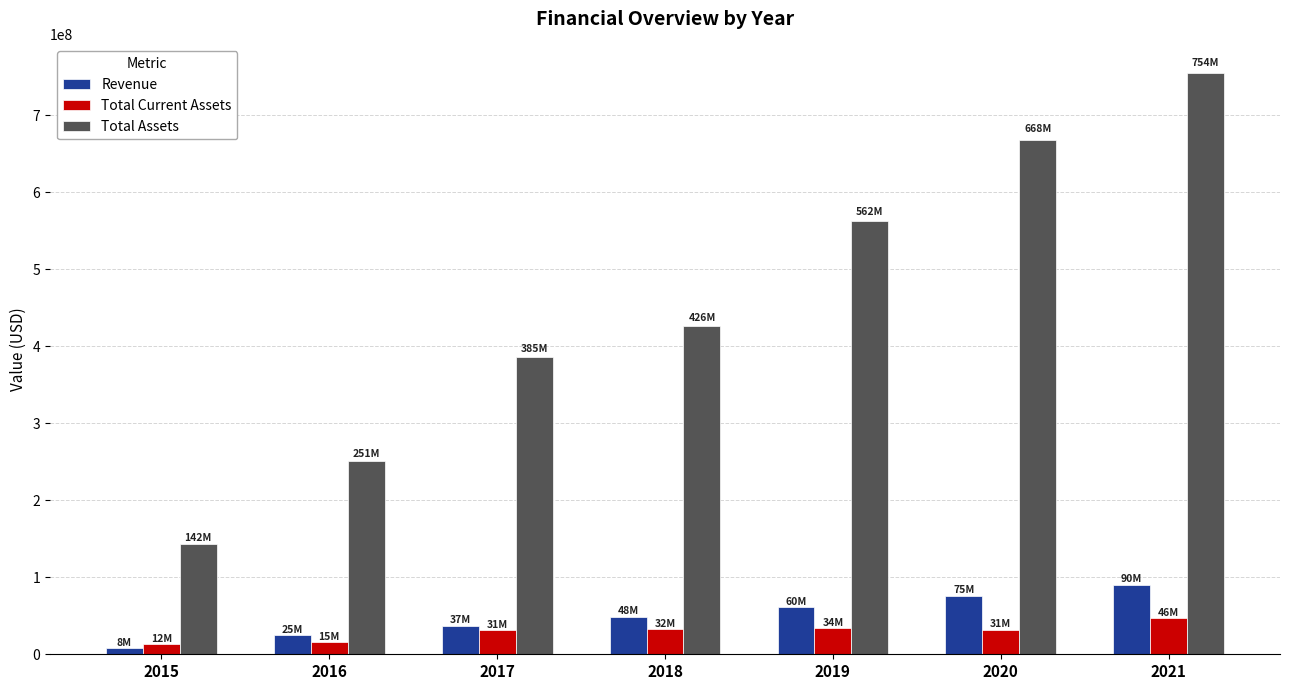

What is the highest value of the Total Assets series?

754233000